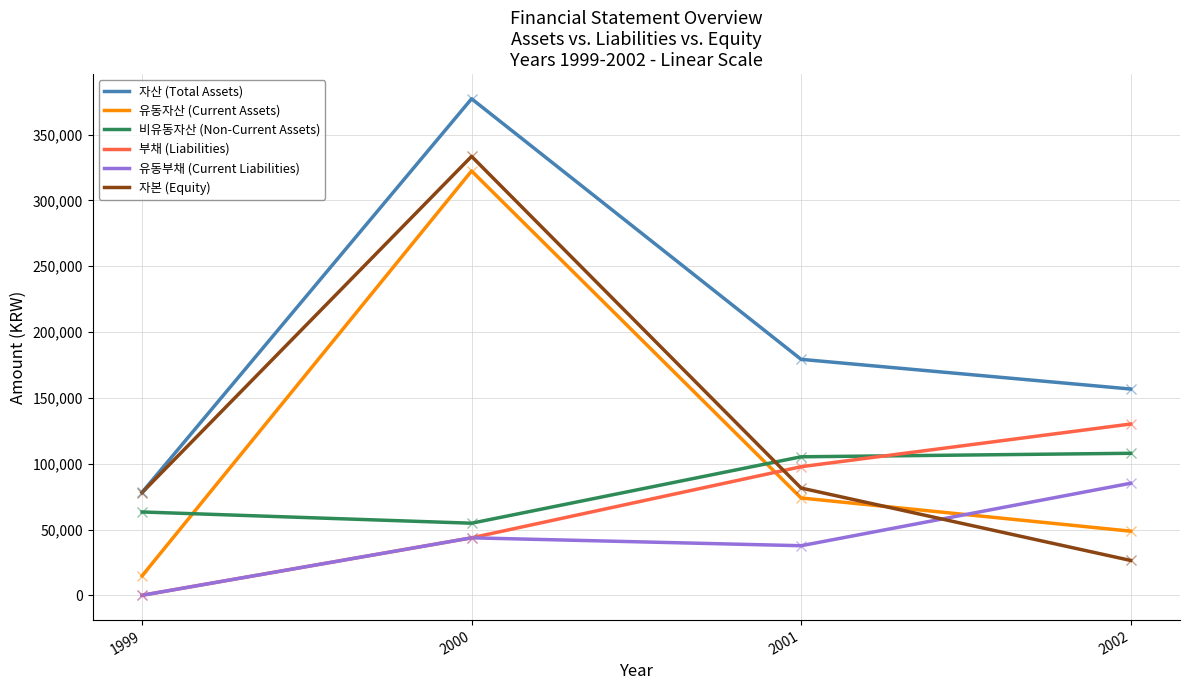

At how many categories does at least one series exceed 161422?

2